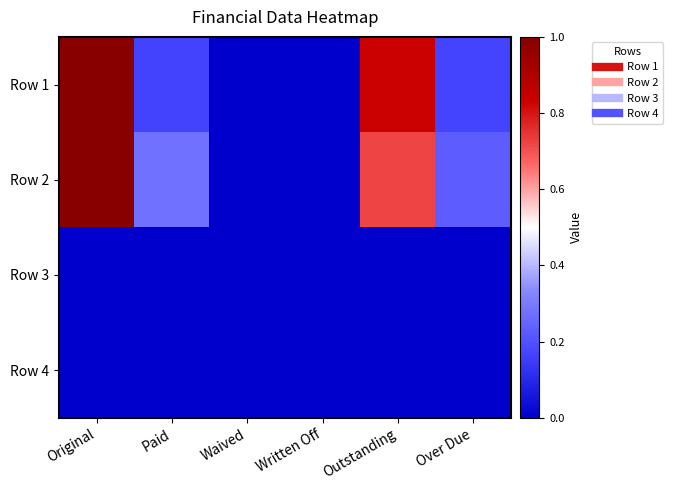

Rank the series by their maximum value, from highest to lowest.

Row 1, Row 2, Row 3, Row 4